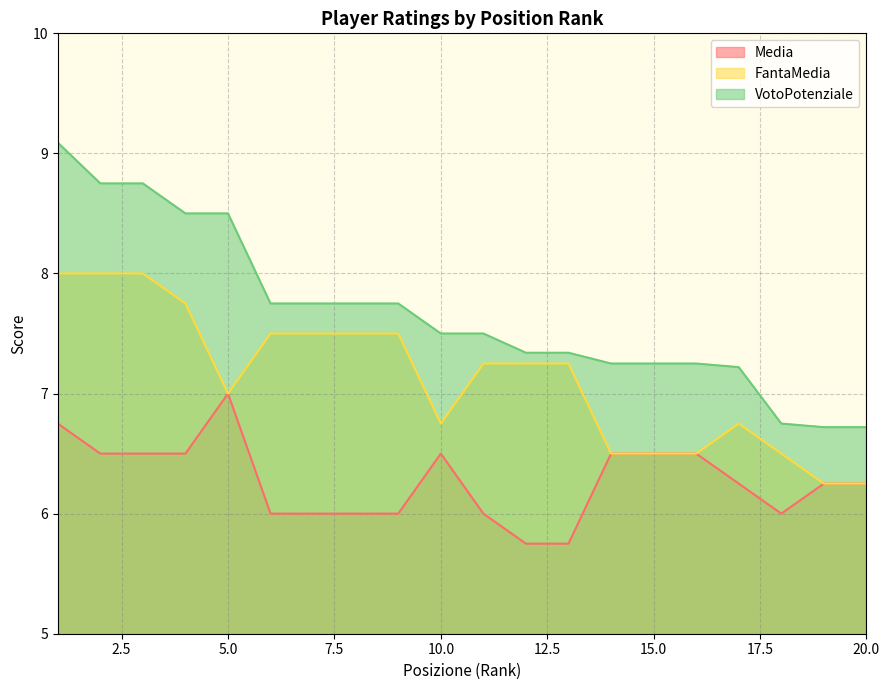

Where is VotoPotenziale nearest to the value 7?

17